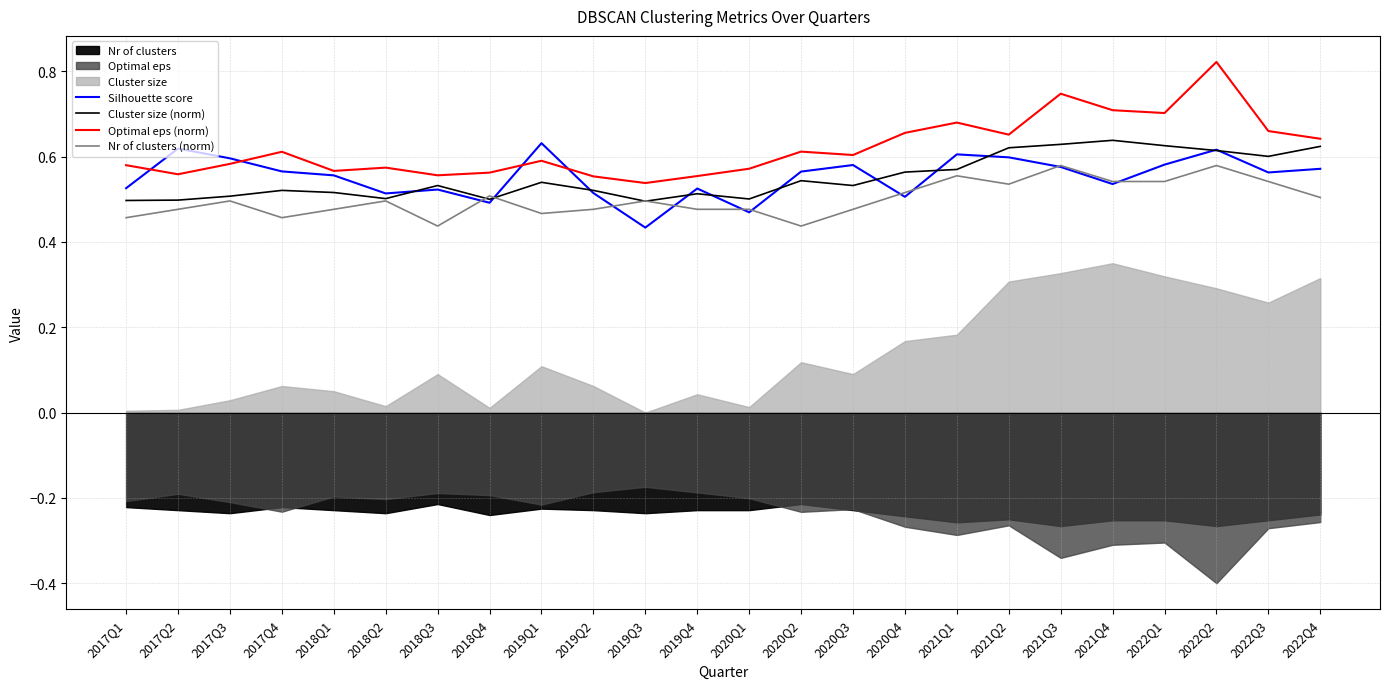

The value of Silhouette score at 2019Q4 is 0.7. True or false?

False